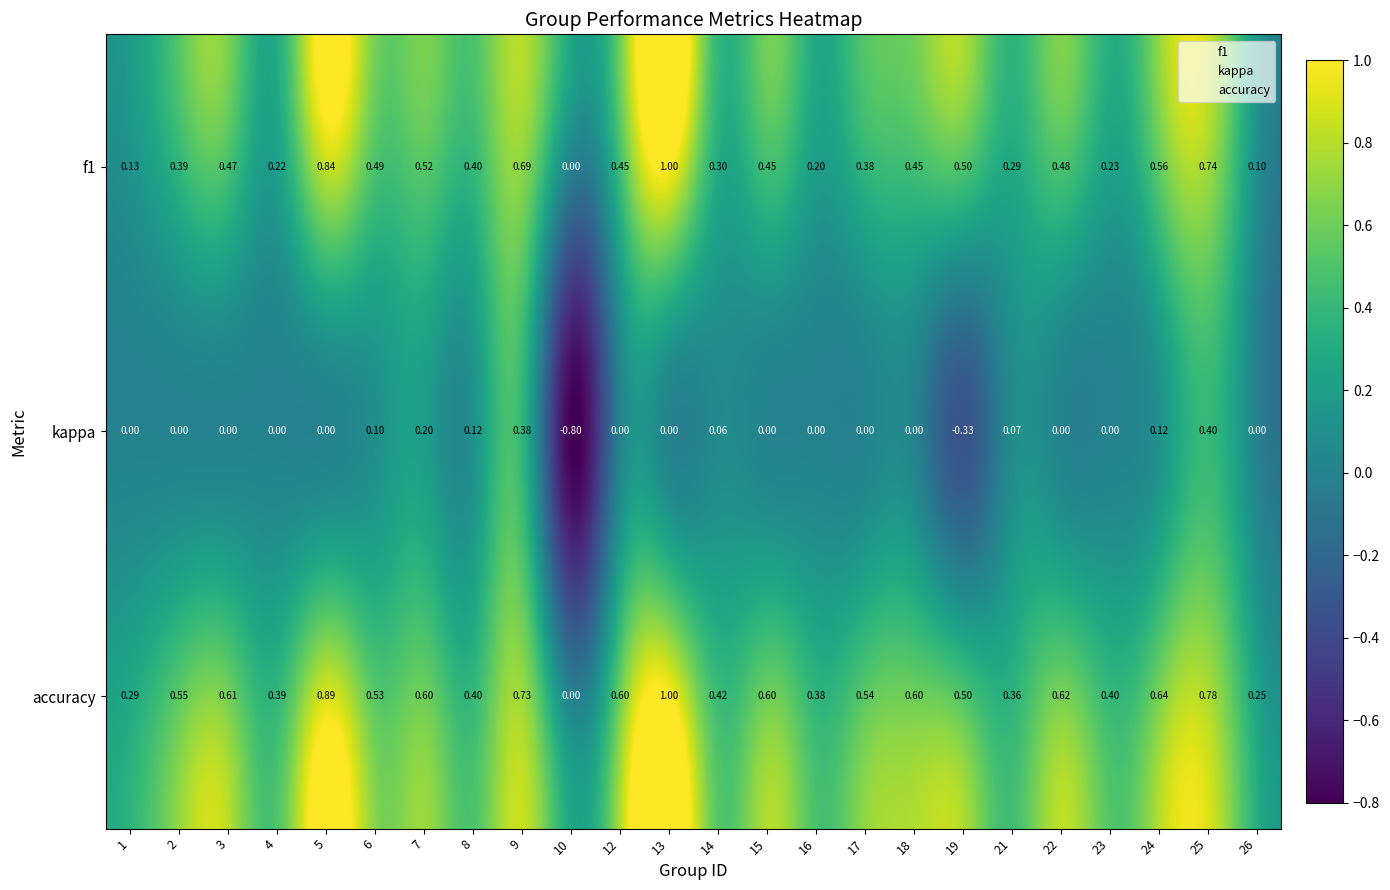

How many distinct data groups are displayed?

3